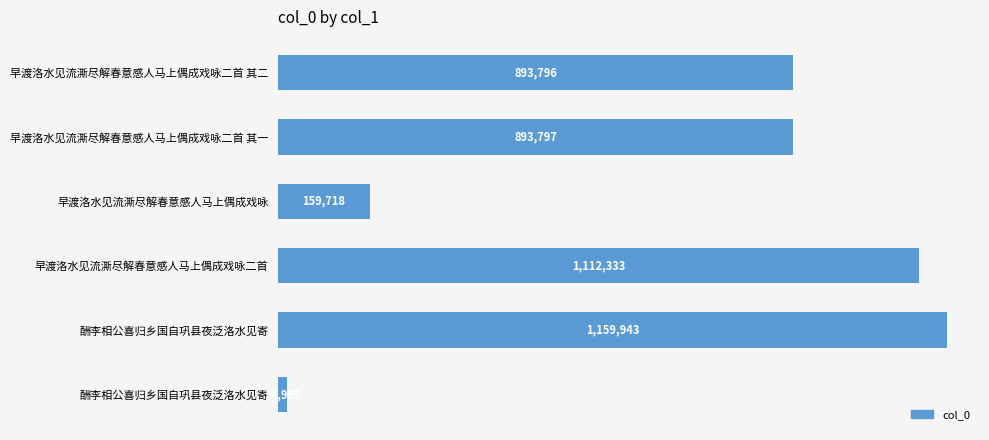

Does the chart contain any negative values?

No